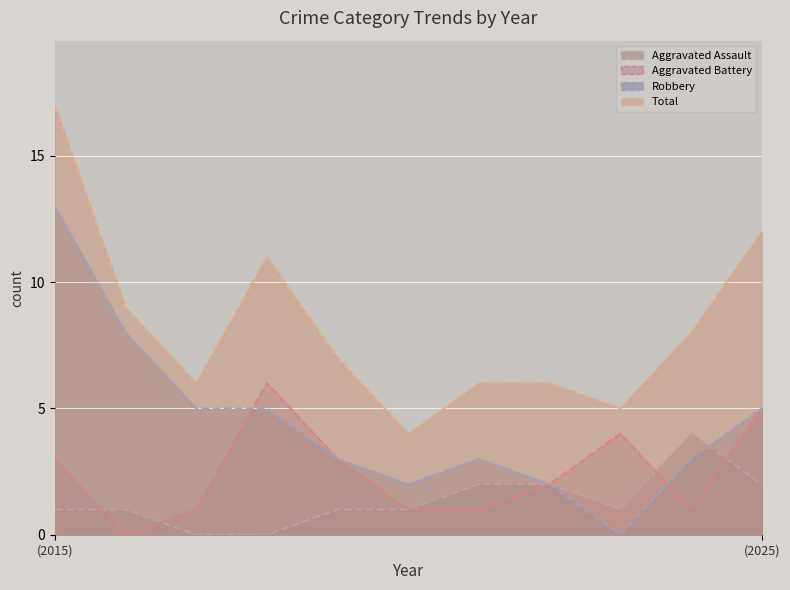

How many intersections are there between Aggravated Assault and Robbery?

1